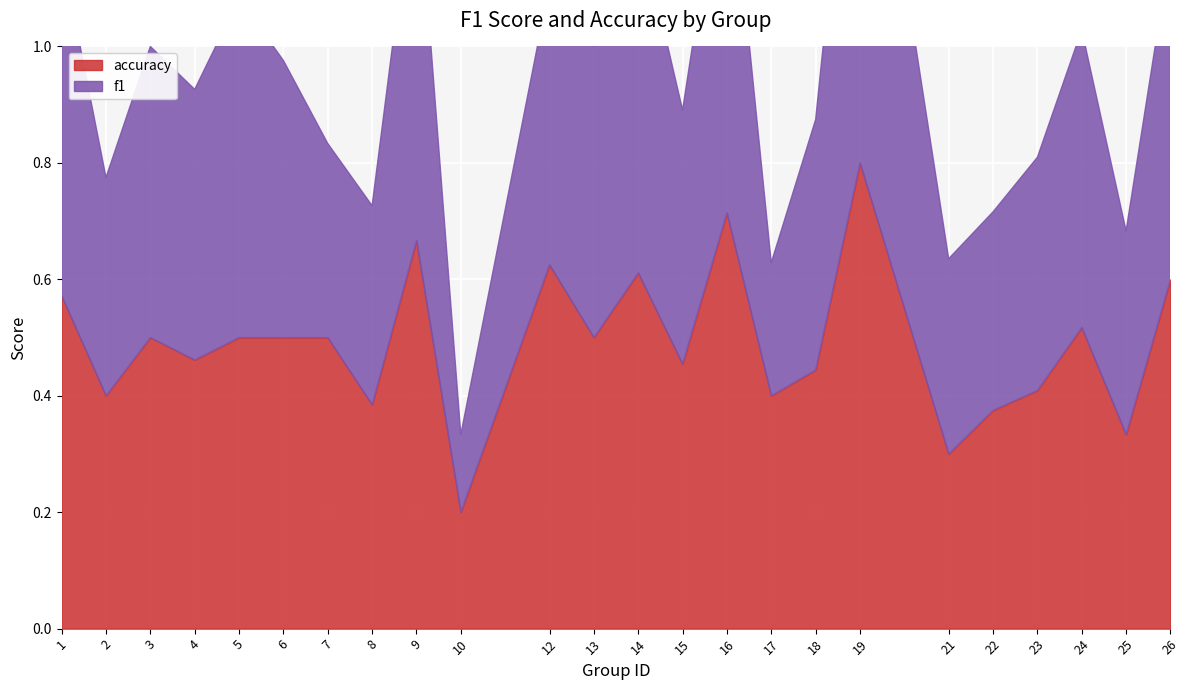

Between 14 and 24, which series saw the biggest shift?

f1